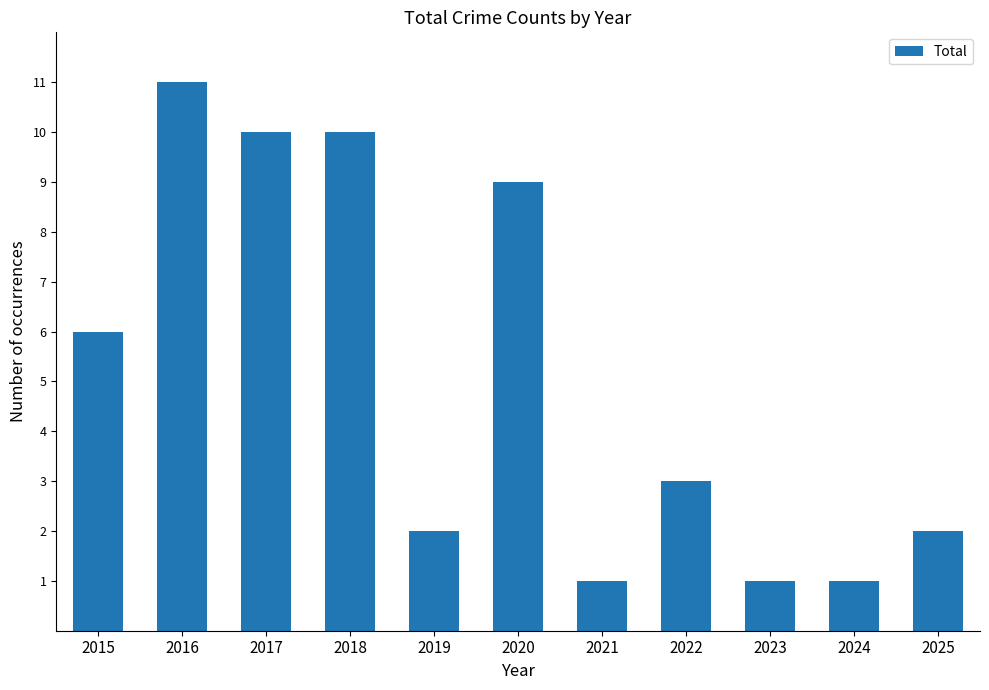

Reading left to right, extract all data points from this chart.

6	11	10	10	2	9	1	3	1	1	2